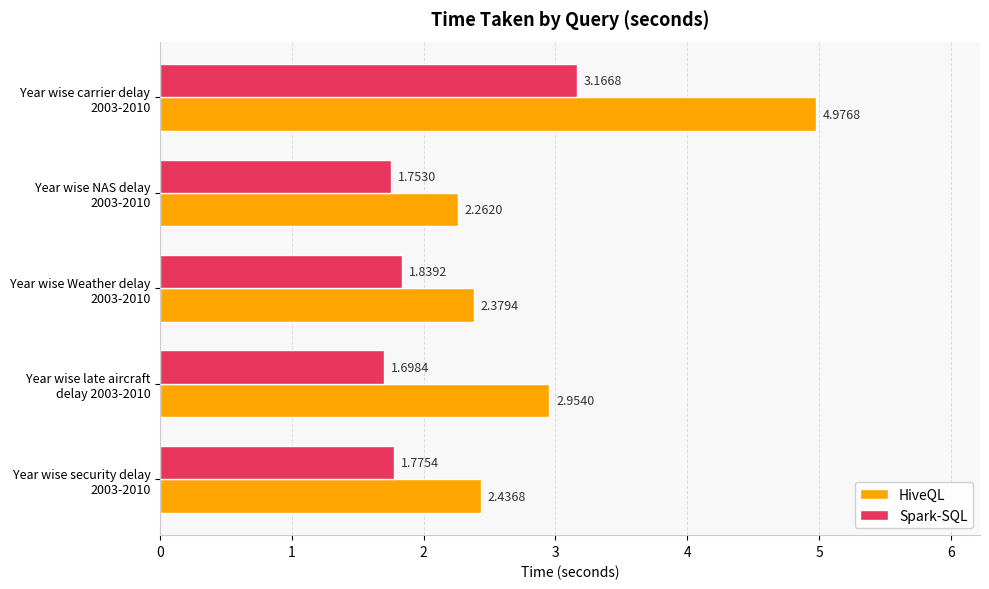

What is the greatest value displayed?

5.0